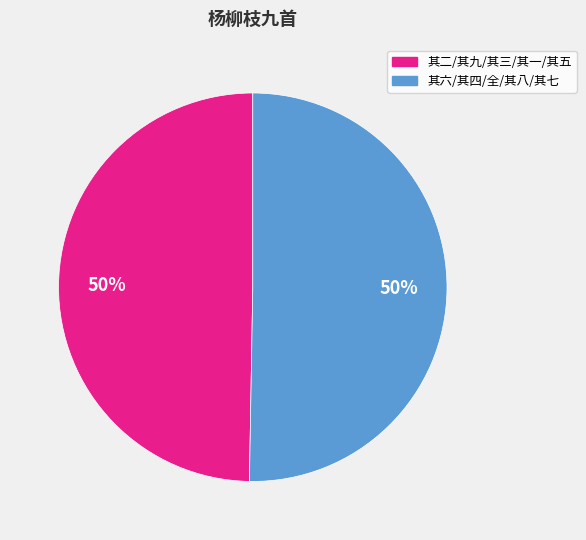

To the nearest percent, what is the average slice percentage?

50%